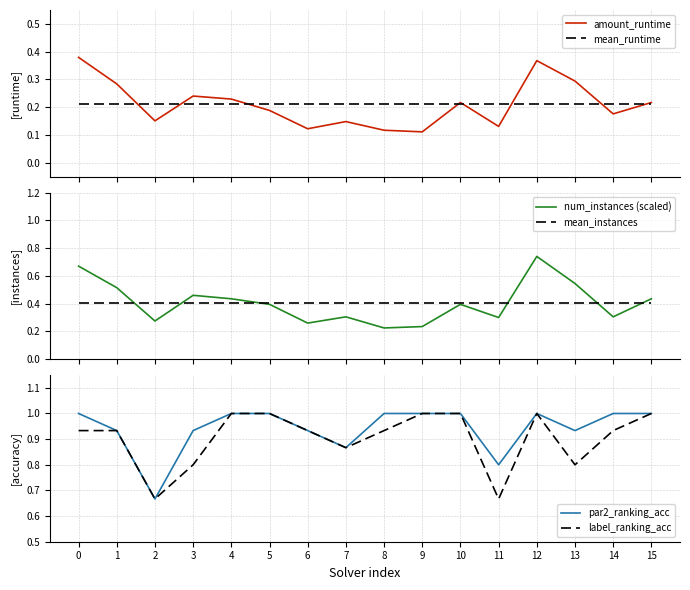

What is the value of the mean_instances point at the 1st from the left?

0.4